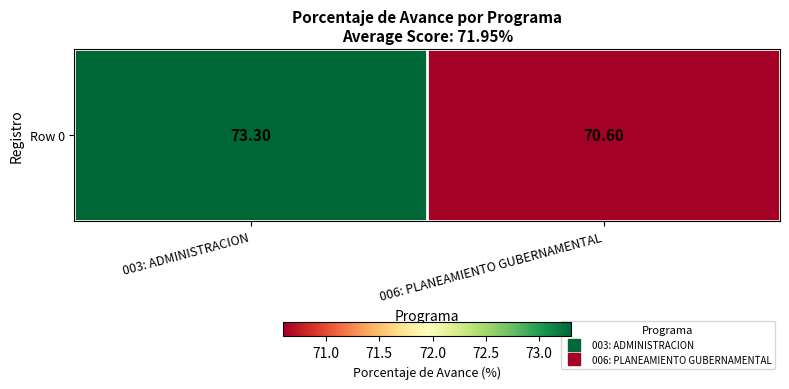

Which label corresponds to the smallest value in the chart?

006: PLANEAMIENTO GUBERNAMENTAL